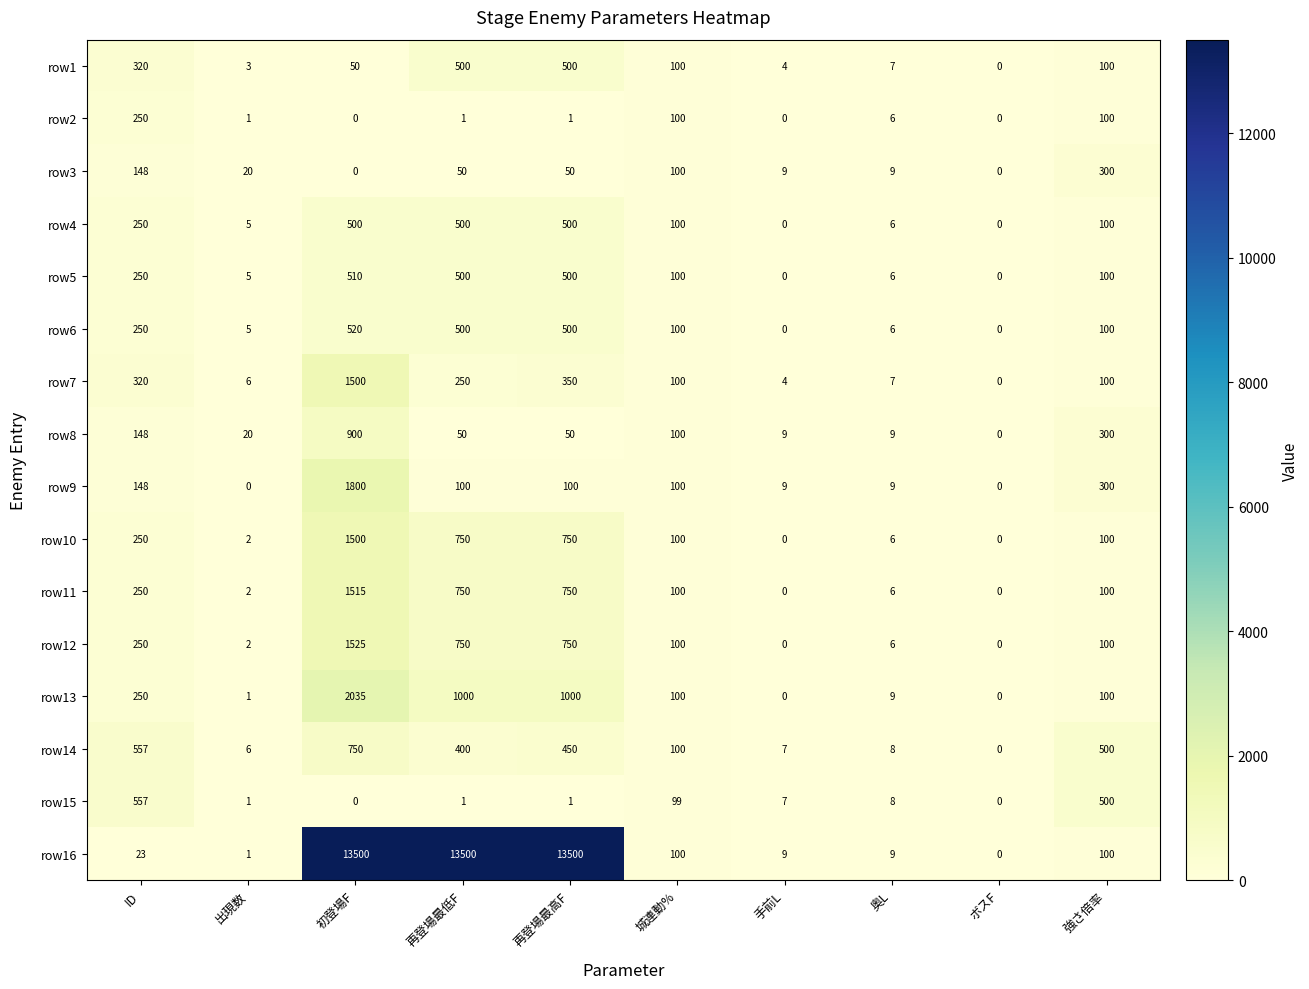

How many distinct data groups are displayed?

16